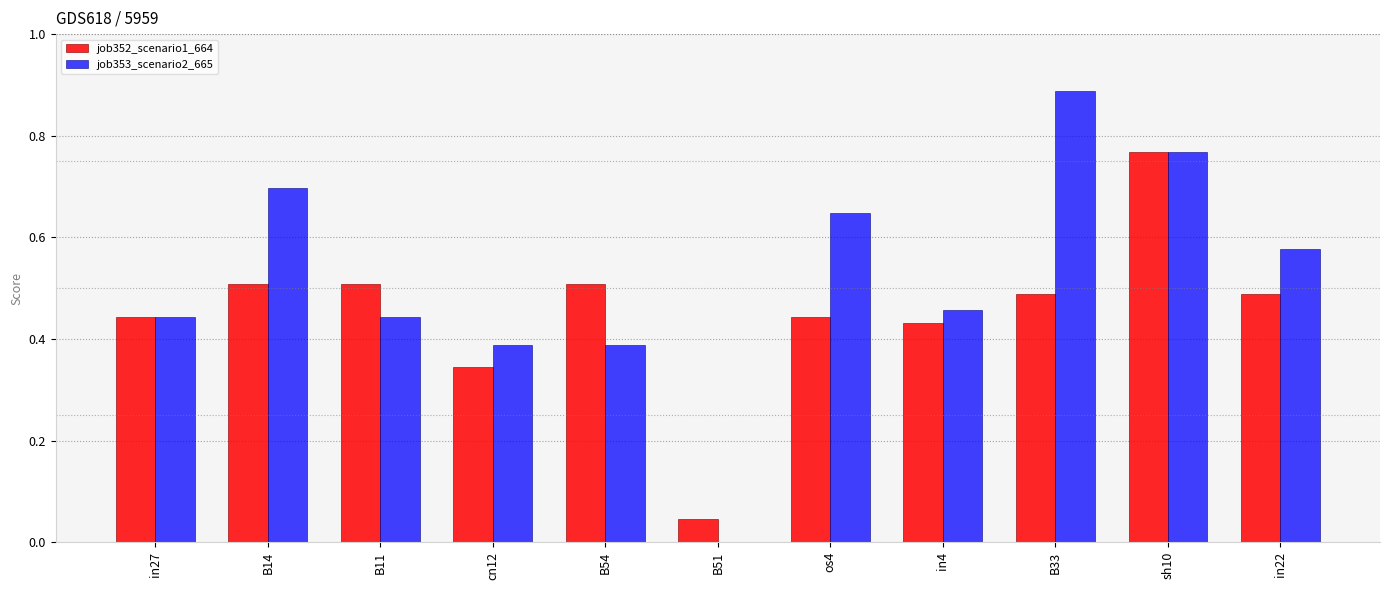

What is the sum of the job352_scenario1_664 values at os4 and B14?

1.0